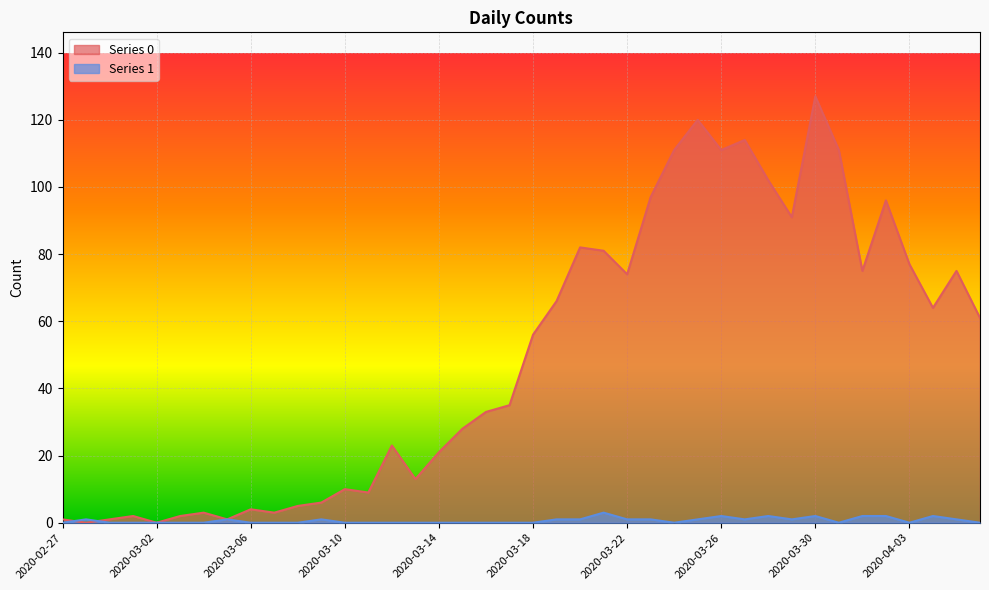

How many values in the Series 1 series exceed 0?

18